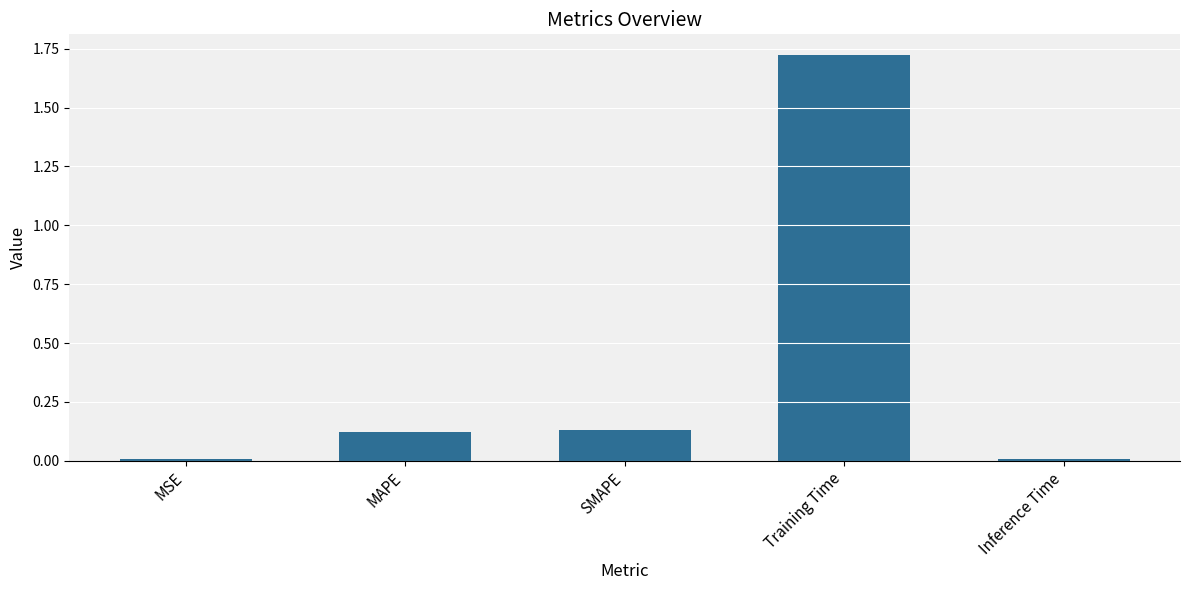

Is it true that the value at MSE is 0.0?

True